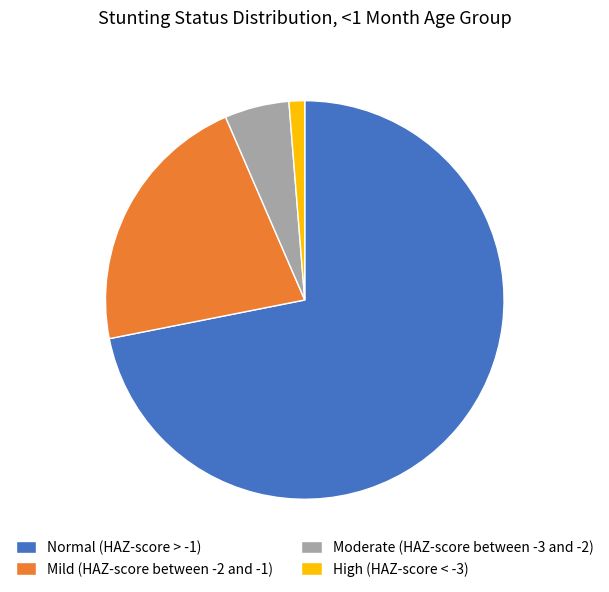

Does Normal (HAZ-score > -1) account for over 50% of the chart?

Yes